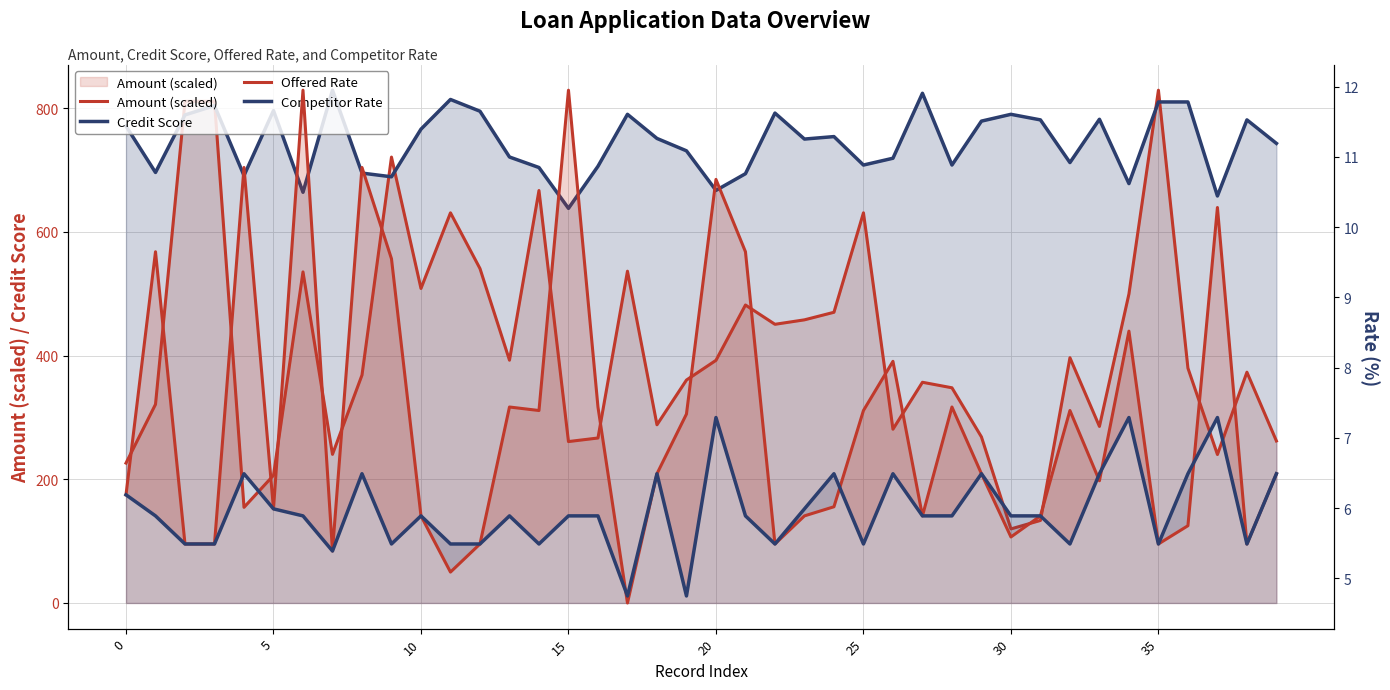

What is the difference between the second highest and second lowest values in the Credit Score series?

166.0